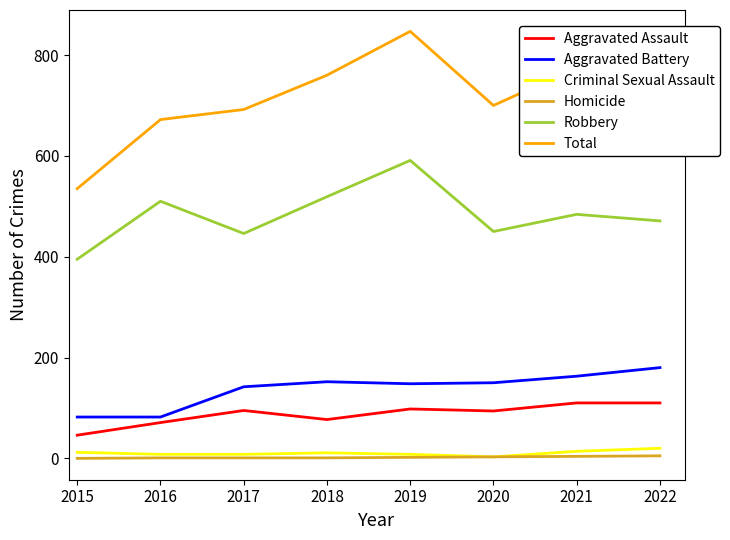

Does the chart have visible grid lines?

No